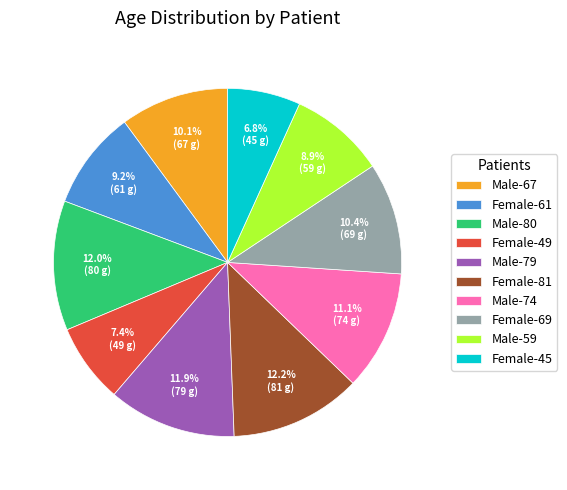

Is there a majority slice in this chart?

No